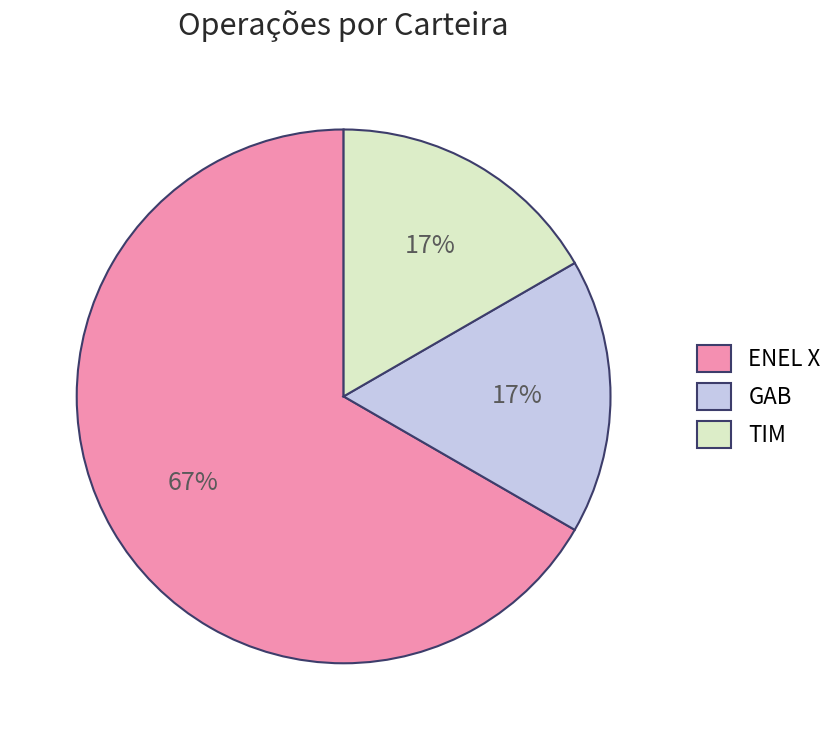

The ENEL X slice represents 58% of the pie. True or false?

False